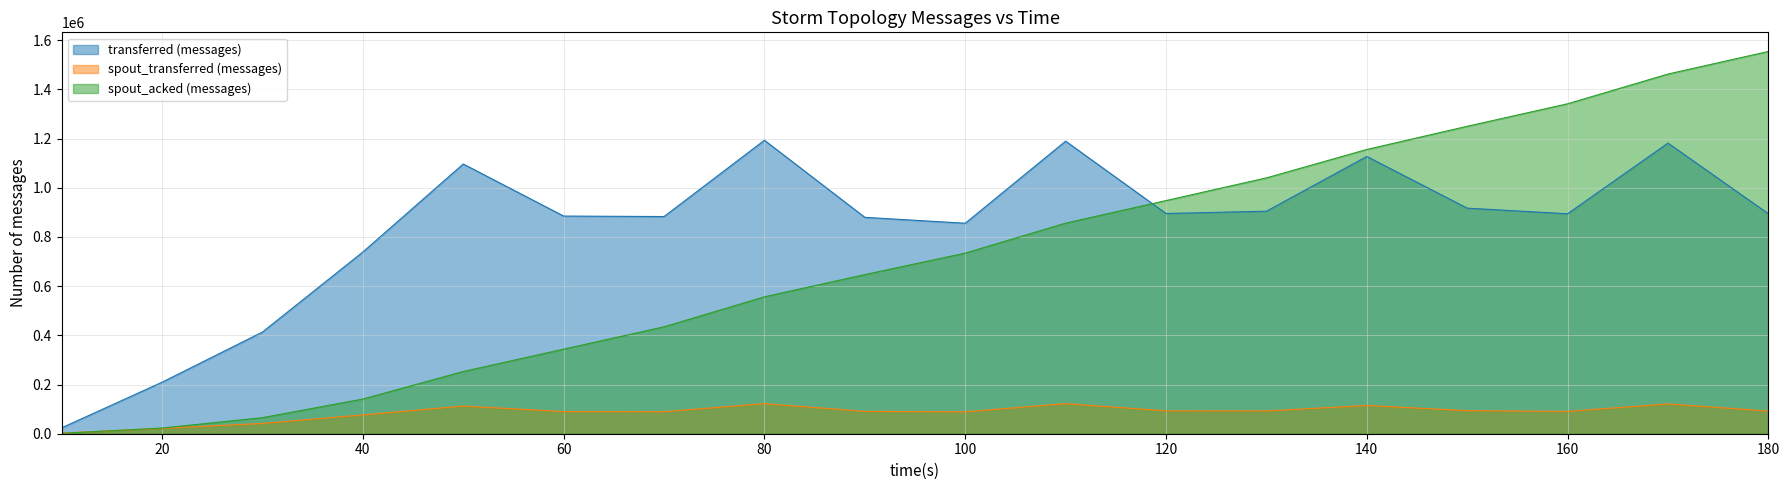

Which label corresponds to the largest value in the chart?

180